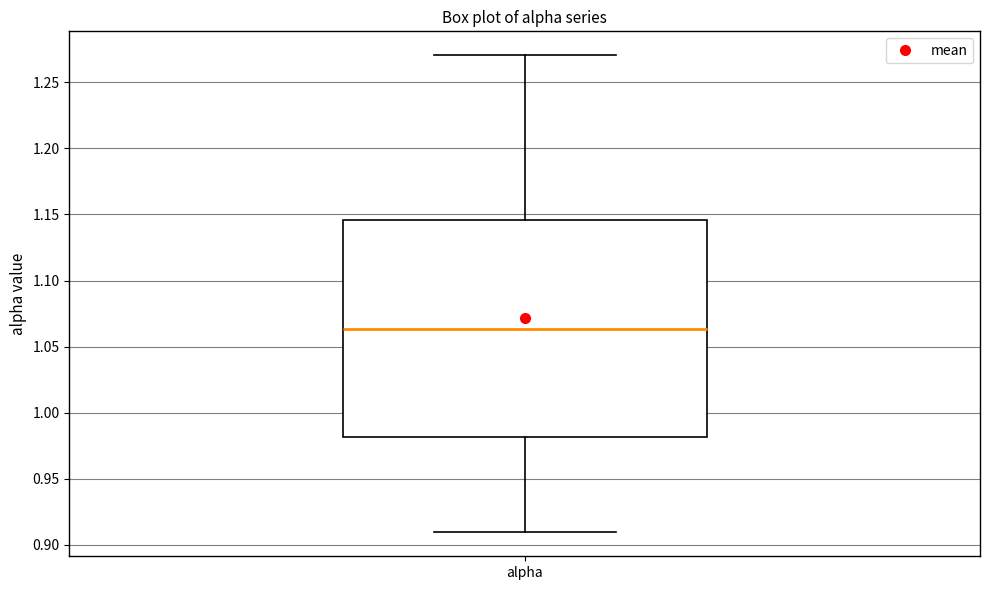

Where is the lower edge of the box for alpha on the y-axis? The values are not printed on the chart, so give them approximately, as read against the axis.

0.980